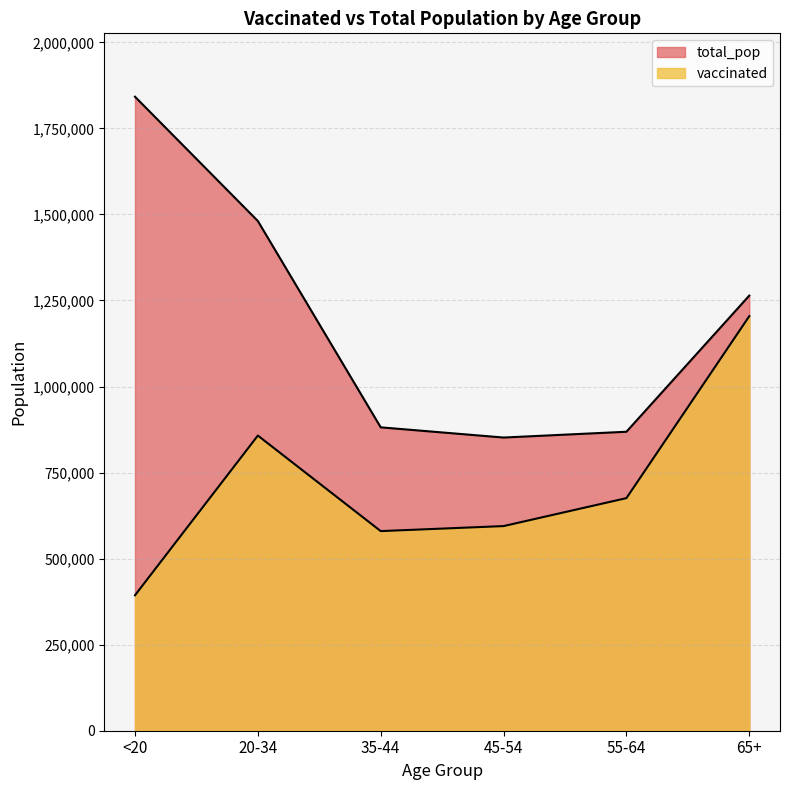

What is the sum of the vaccinated values at <20 and 20-34?

1251095